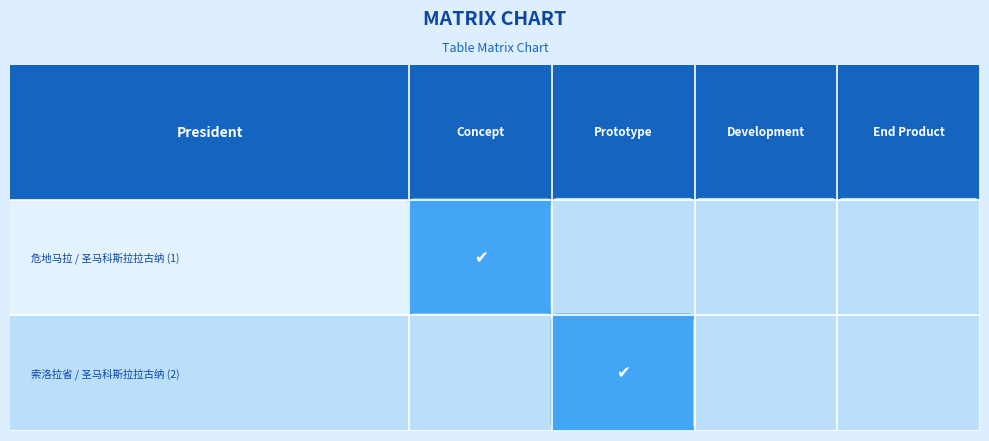

What is the difference between the maximum and minimum values in the 危地马拉 / 圣马科斯拉拉古纳 (1) series?

1